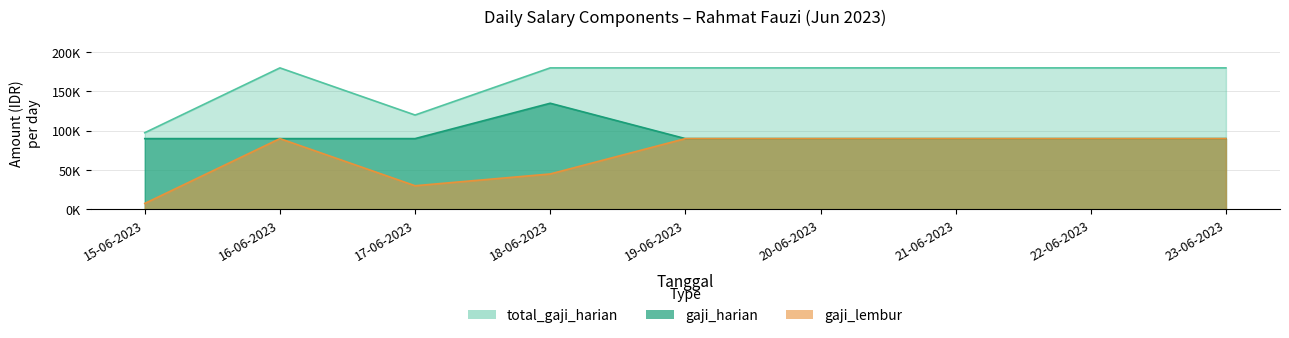

What are all the series names shown in the legend?

gaji_harian, gaji_lembur, total_gaji_harian